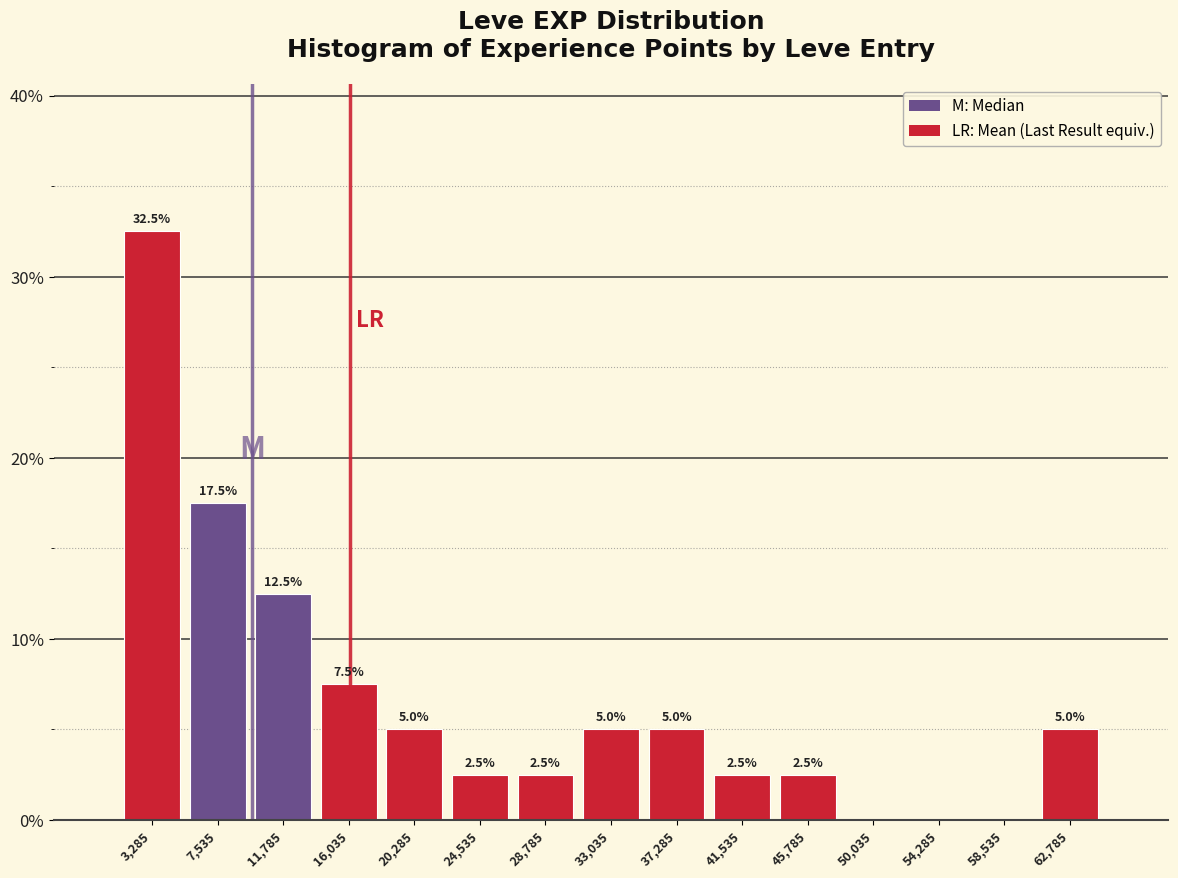

Over which range of the x-axis is the bar tallest?

1000 to 5500